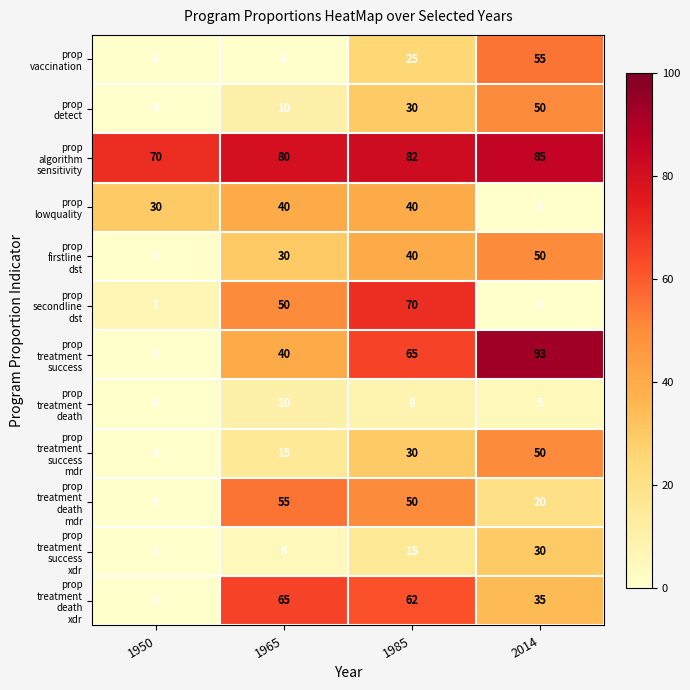

What is the difference between the highest and lowest values at 1965?

80